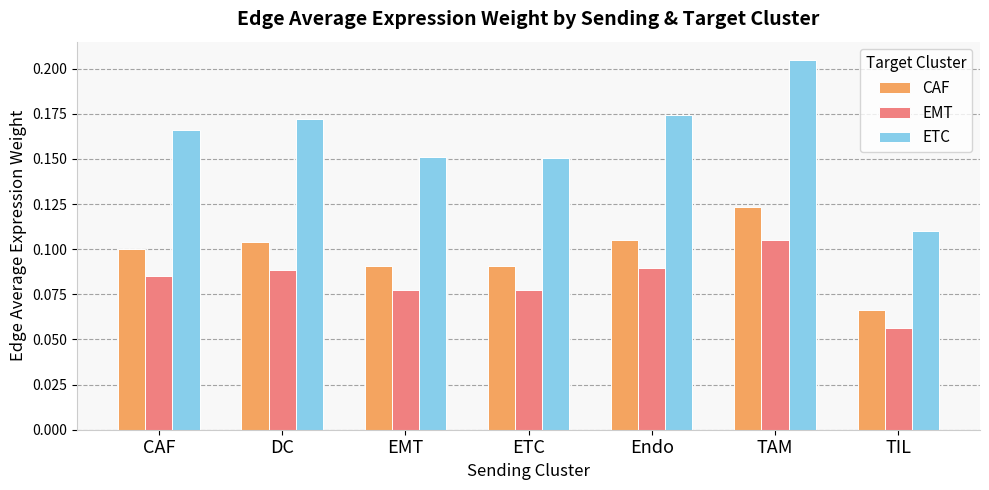

Which series has the largest range (max minus min)?

ETC